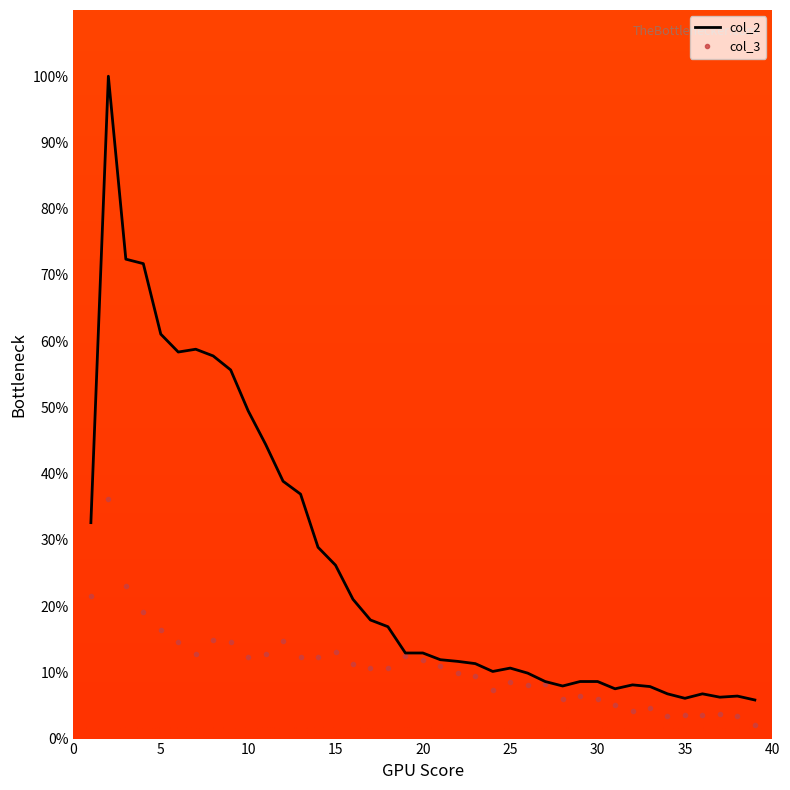

What is the lowest value of the col_2 series?

5.8